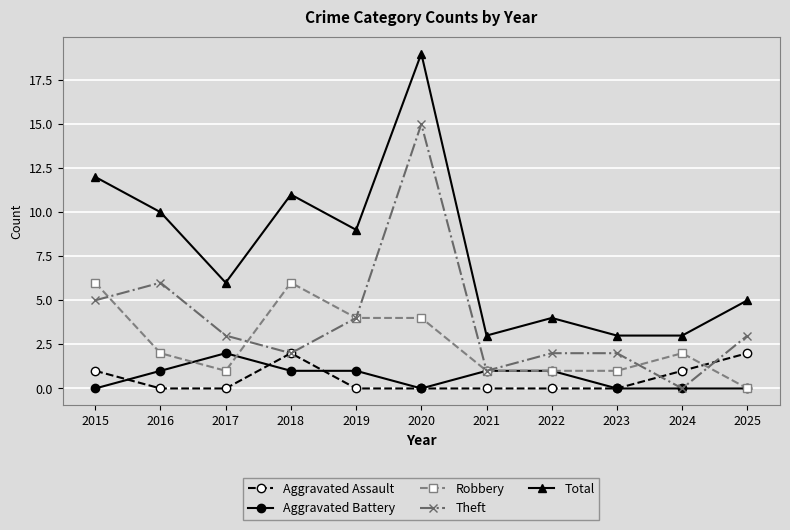

Between 2015 and 2023, which series saw the biggest shift?

Total